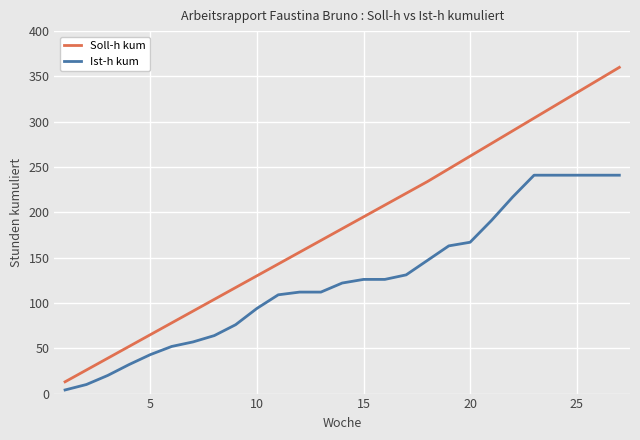

What is the maximum value for Ist-h kum?

241